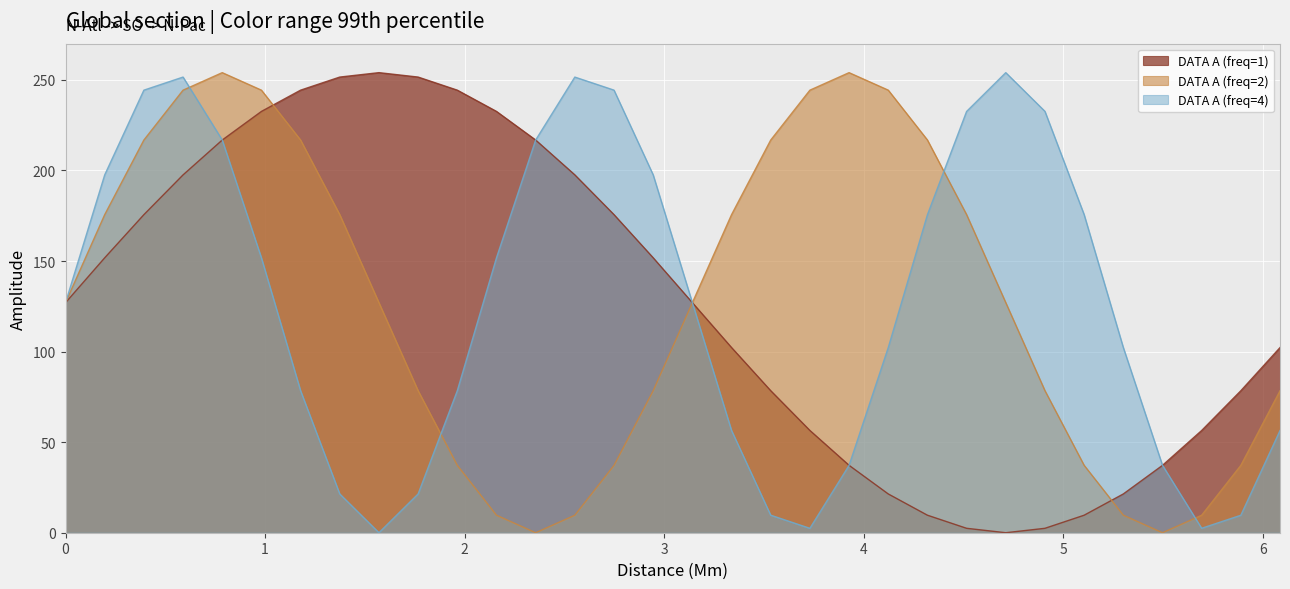

What is the highest value of the DATA A (freq=2) series?

254.0